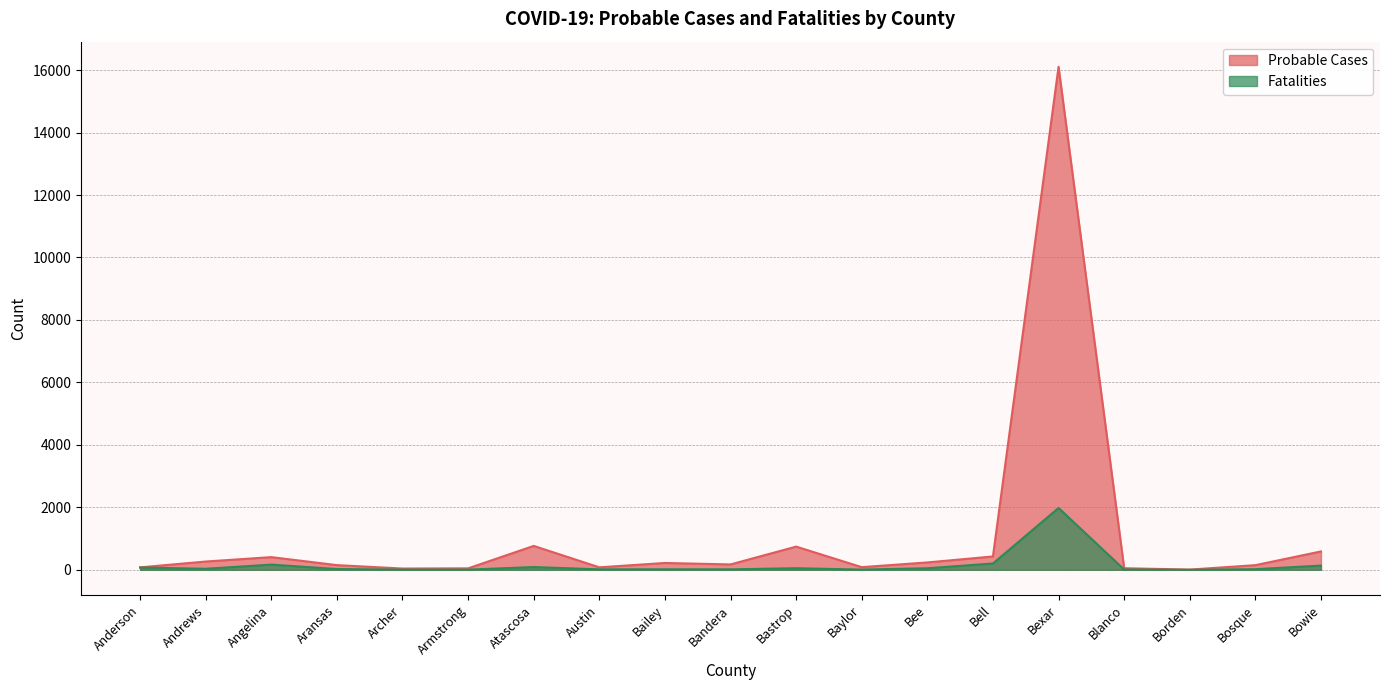

At which category does Fatalities reach its first local peak?

Angelina